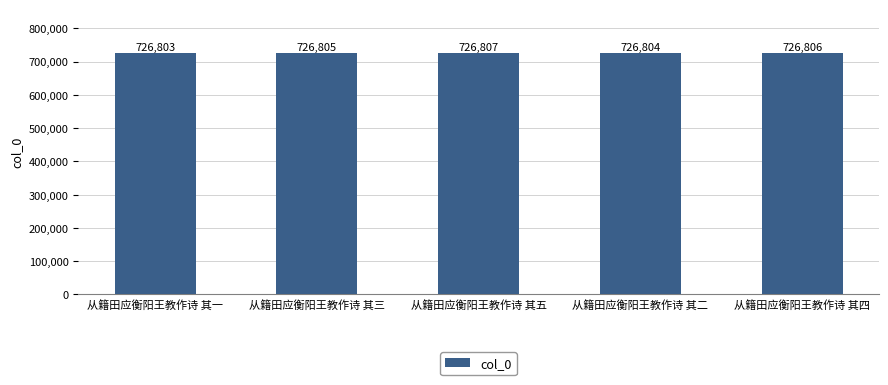

How many values are below 726805?

2